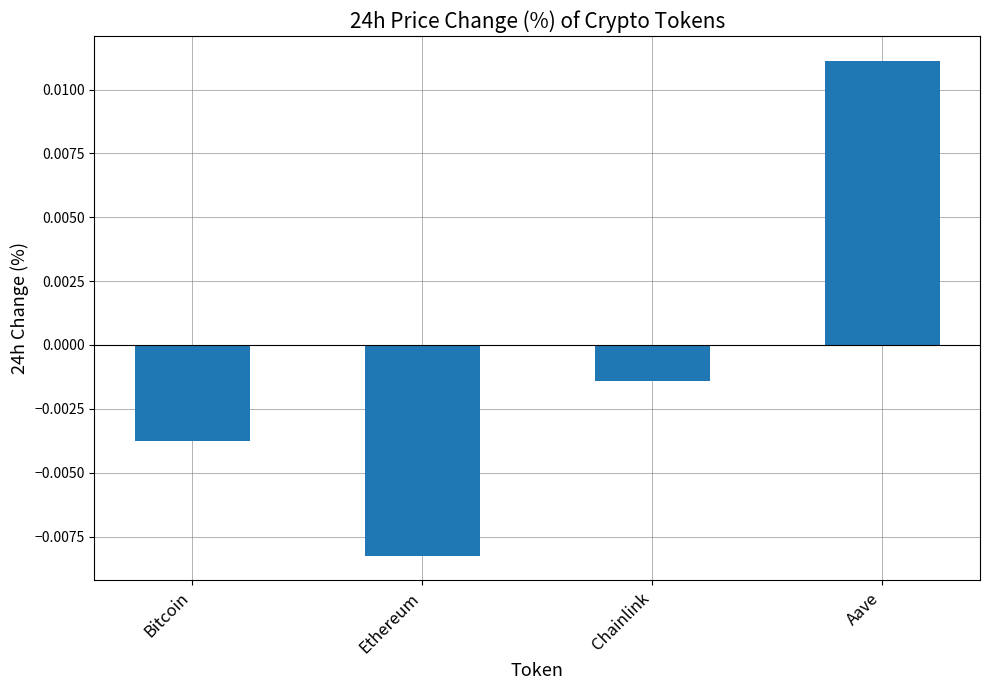

How many series are shown in this chart?

1